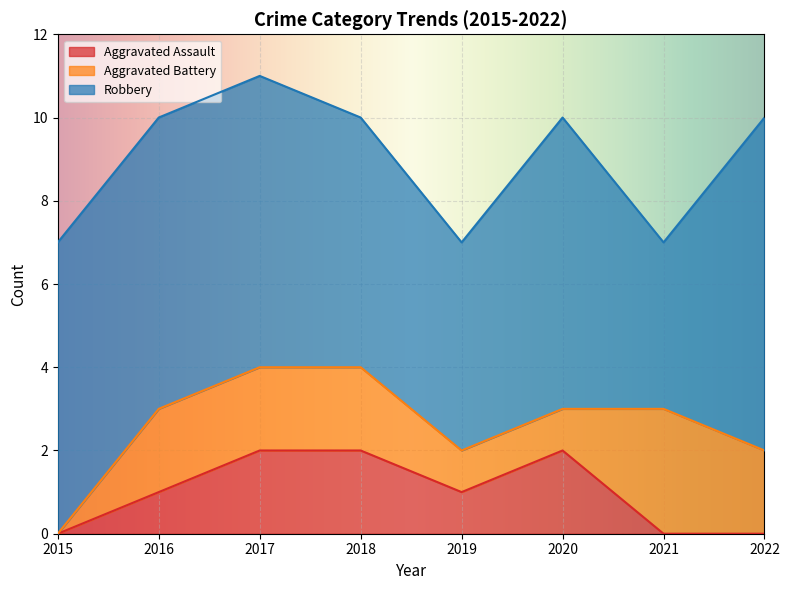

The Aggravated Assault series shows 1 at 2017. True or false?

False